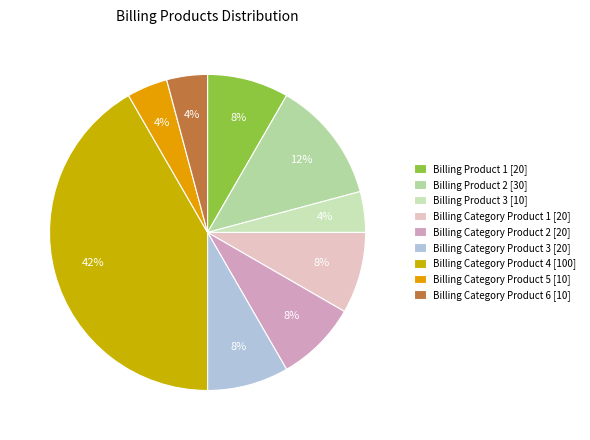

What percentage is NOT represented by Billing Category Product 6?

95.8%